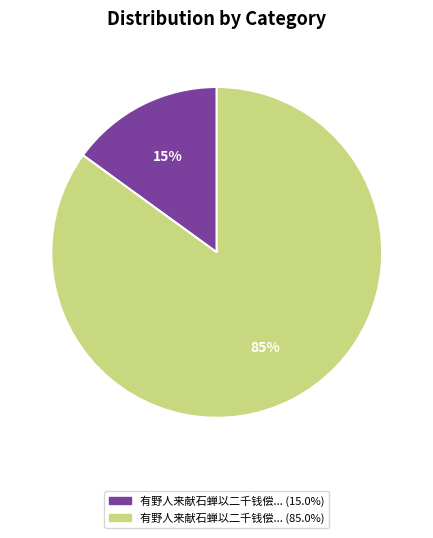

To the nearest percent, what is the average slice percentage?

50%